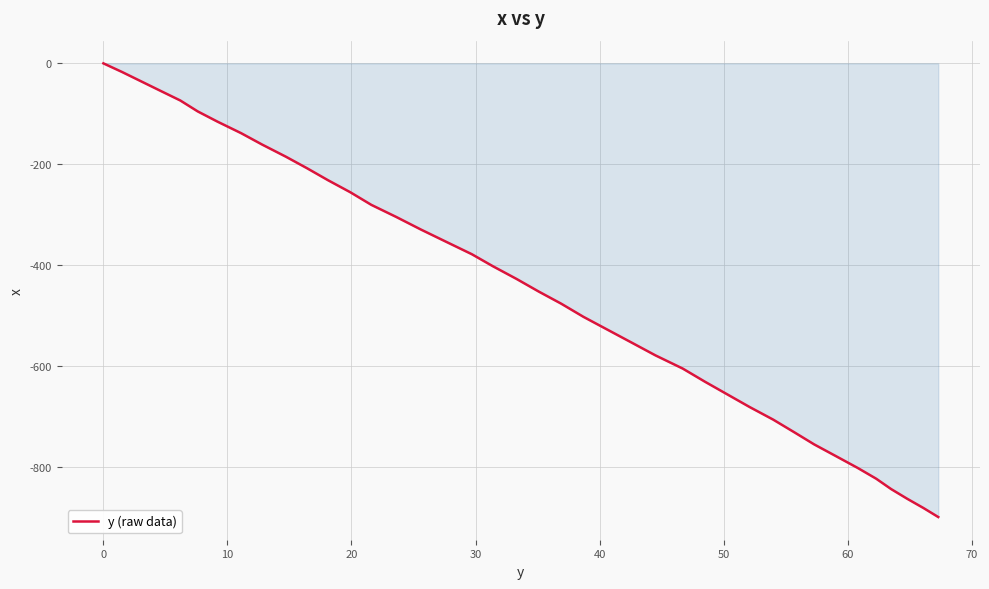

What is the minimum value shown in the chart?

-900.2